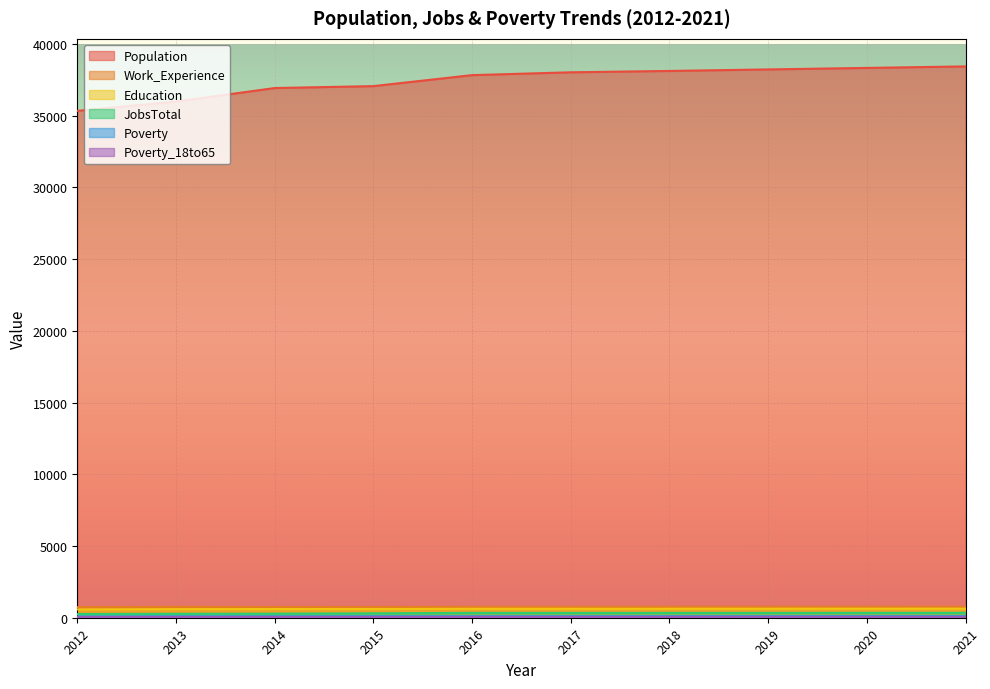

At which label is Work_Experience closest to 753?

2014